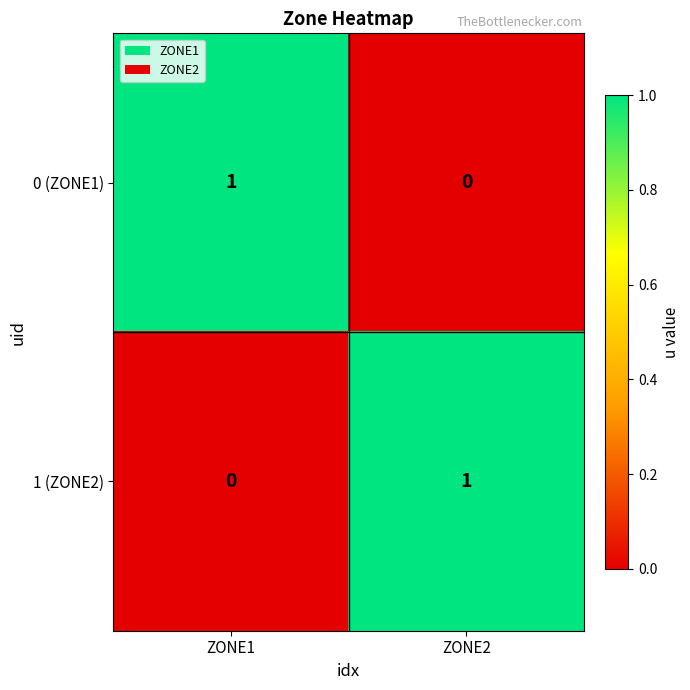

Reading right to left, what are all the values shown in this chart?

0 (ZONE1): 0	1
1 (ZONE2): 1	0